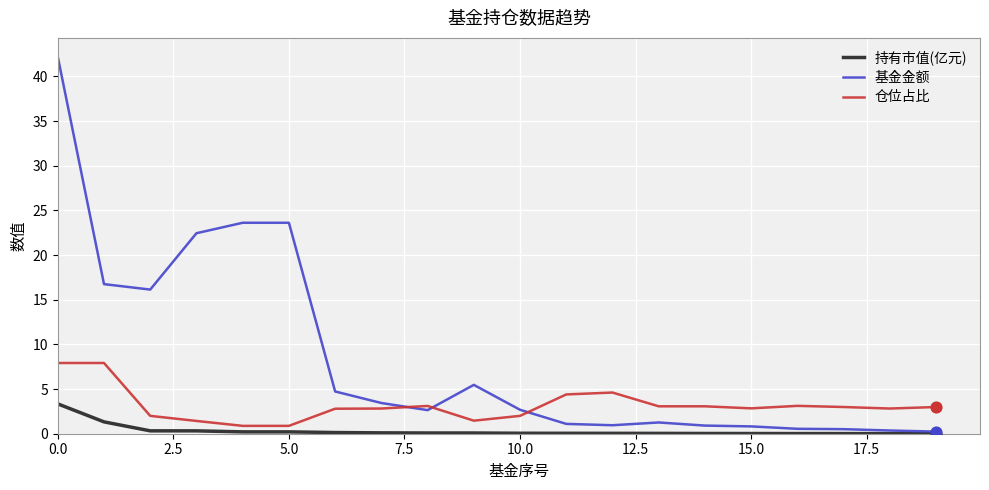

Which series has the largest range (max minus min)?

基金金额